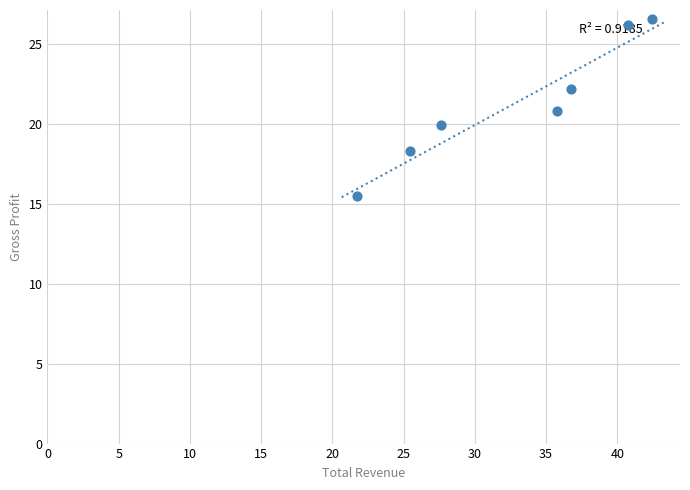

What is the average Y value?

21.4